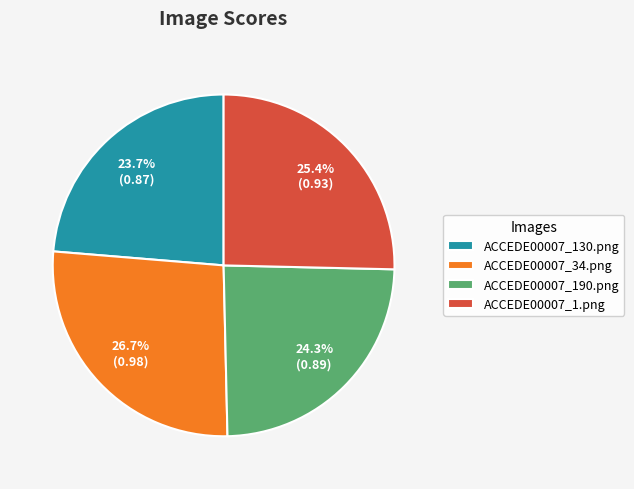

What is the smallest slice in the pie chart?

ACCEDE00007_130.png